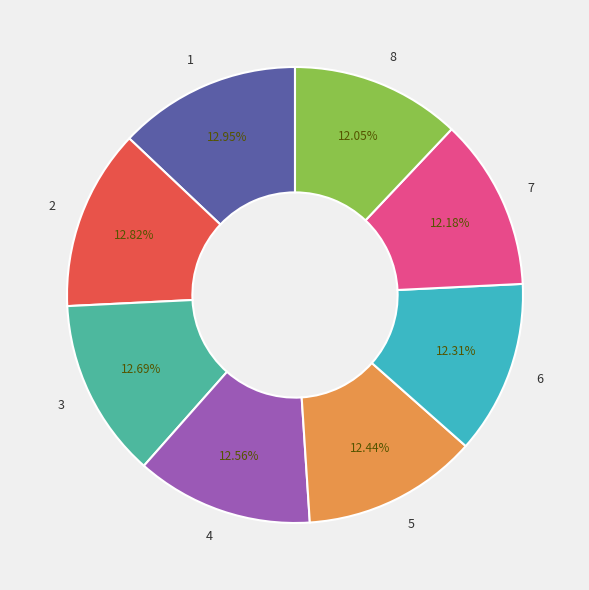

What is the ratio of the value at 8 to the value at 4?

1.0